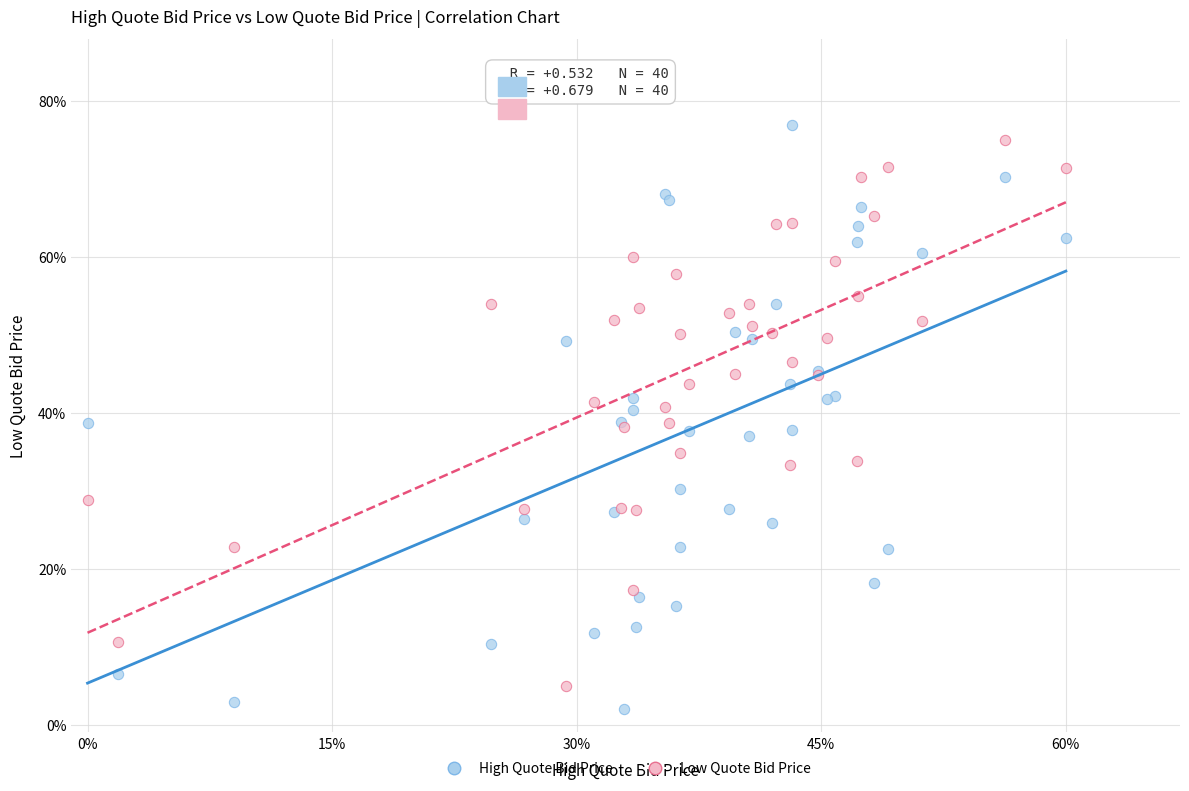

What are all the series names shown in the legend?

High Quote Bid Price, Low Quote Bid Price